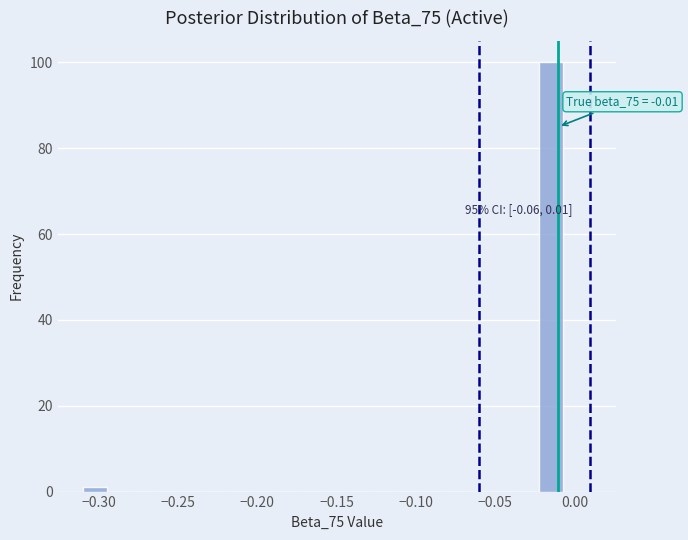

Read against the x-axis, roughly where is the centre of the tallest bar?

-0.015